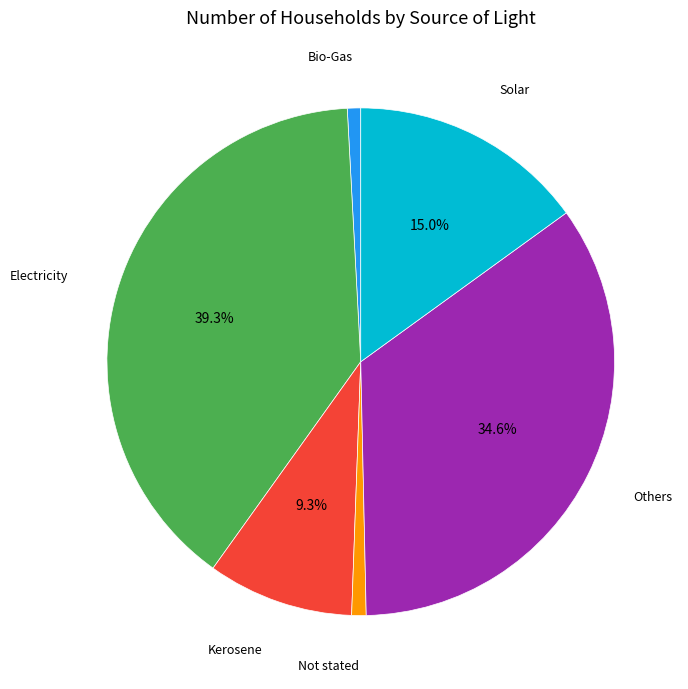

How many slices are in this pie chart?

6